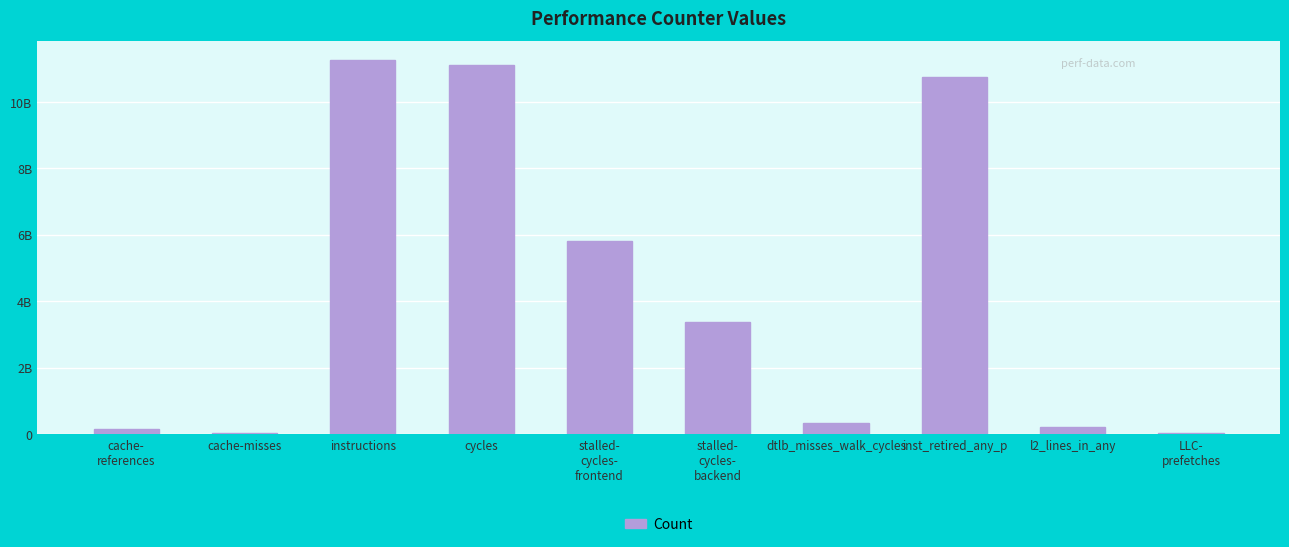

The value at stalled-
cycles-
frontend is 1692905952. True or false?

False